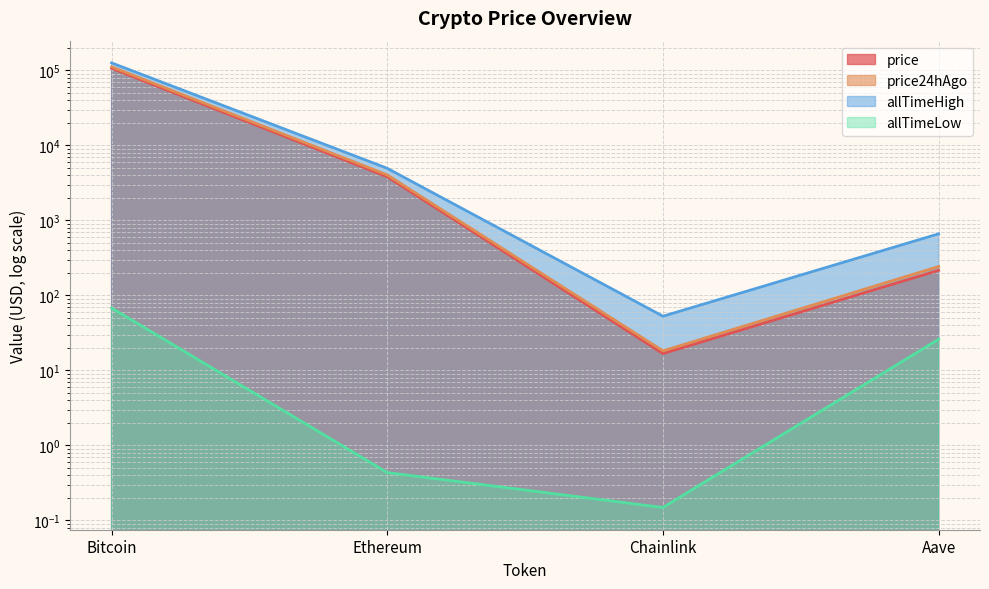

Does the chart display data point markers on the line(s)?

No